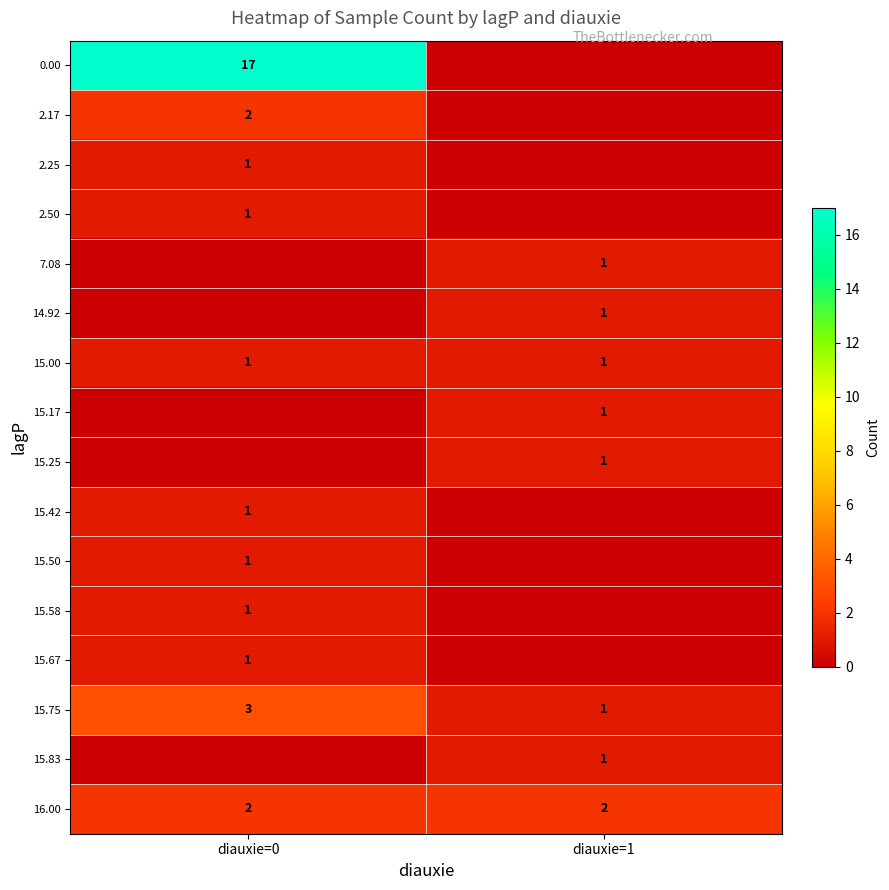

True or false: 15.17 has a value of 1 at diauxie=1.

True